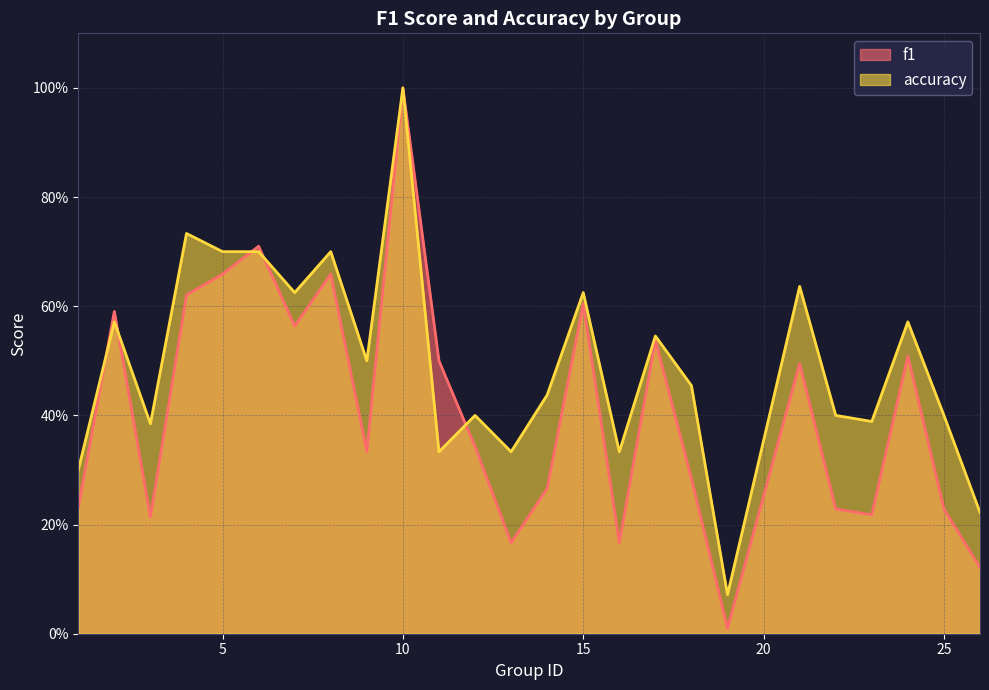

The f1 series shows 0.1 at 3. True or false?

False